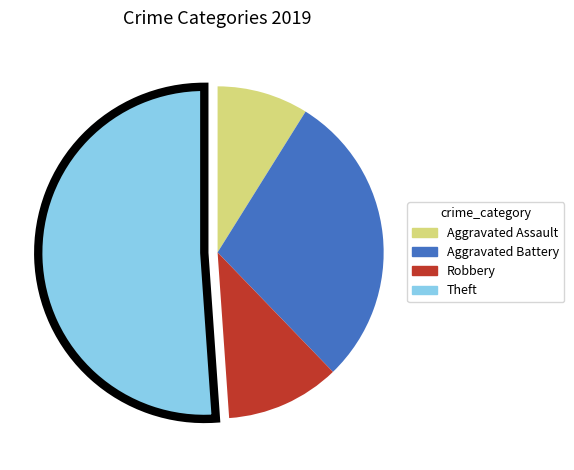

Is it true that Robbery is 21% of the pie?

False